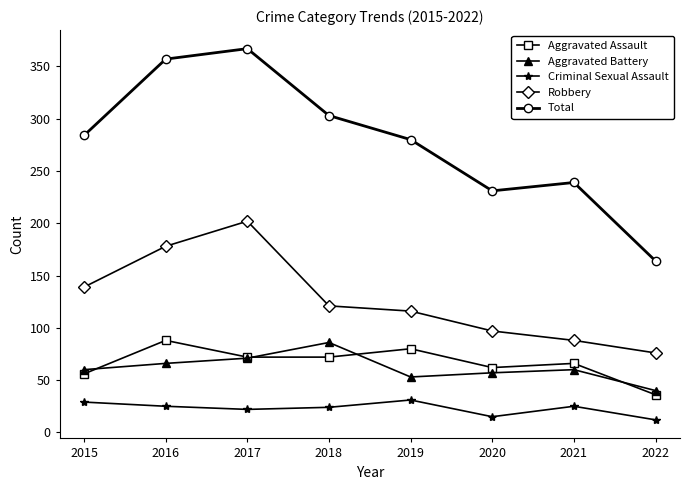

How many lines are shown in the chart?

5